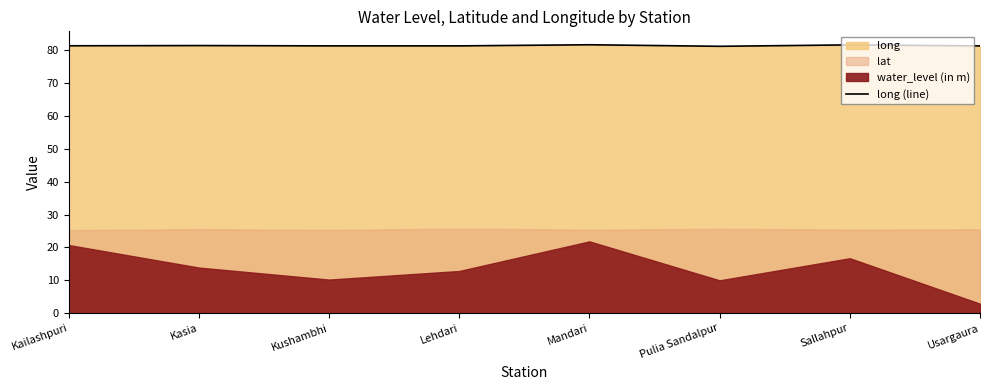

What position from the right is Mandari?

4